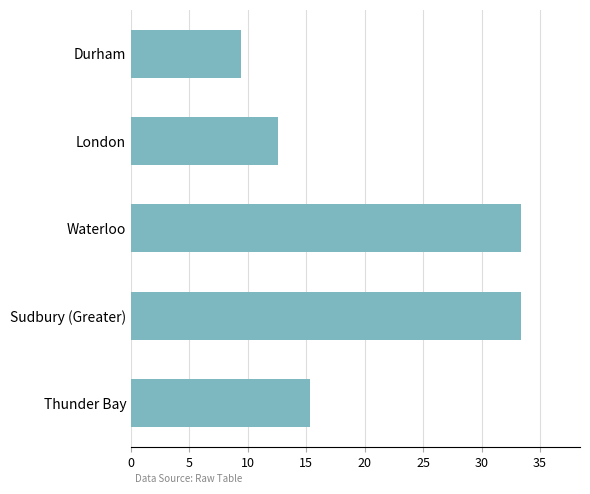

What is the maximum value shown in the chart?

33.4